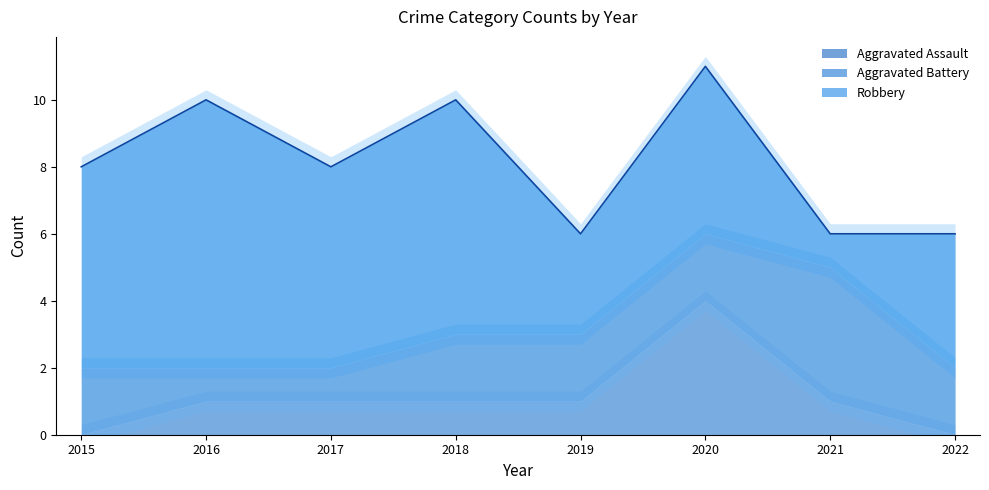

The Aggravated Battery series shows 1 at 2019. True or false?

False